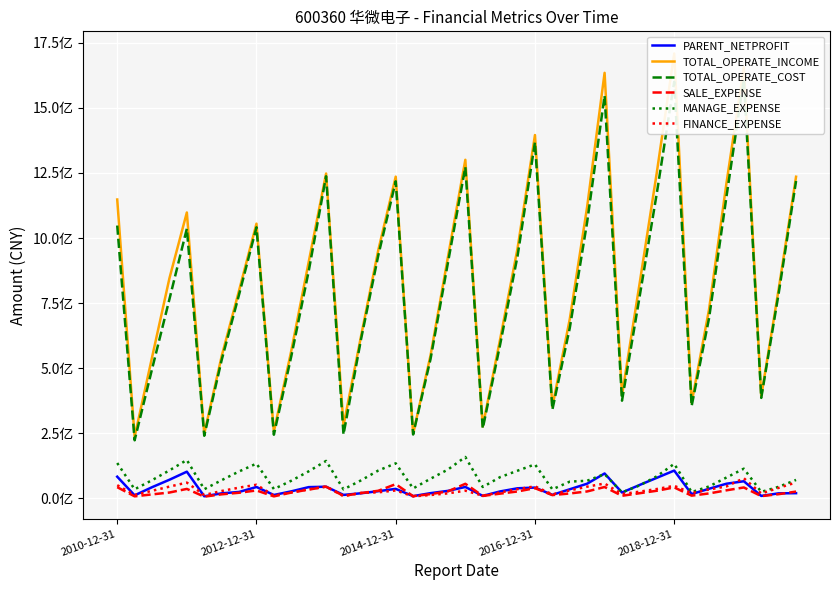

Is it true that SALE_EXPENSE equals 21559874.4 at 6?

False